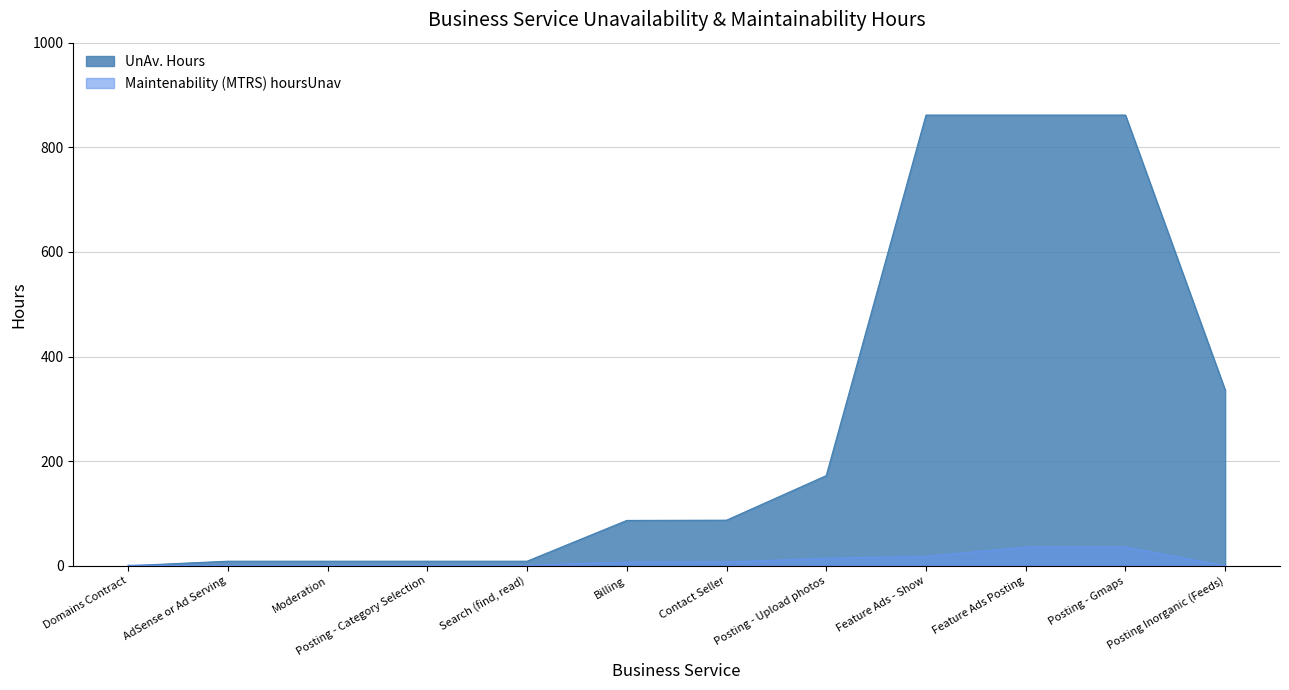

True or false: UnAv. Hours has more than 0 interior local peaks.

False